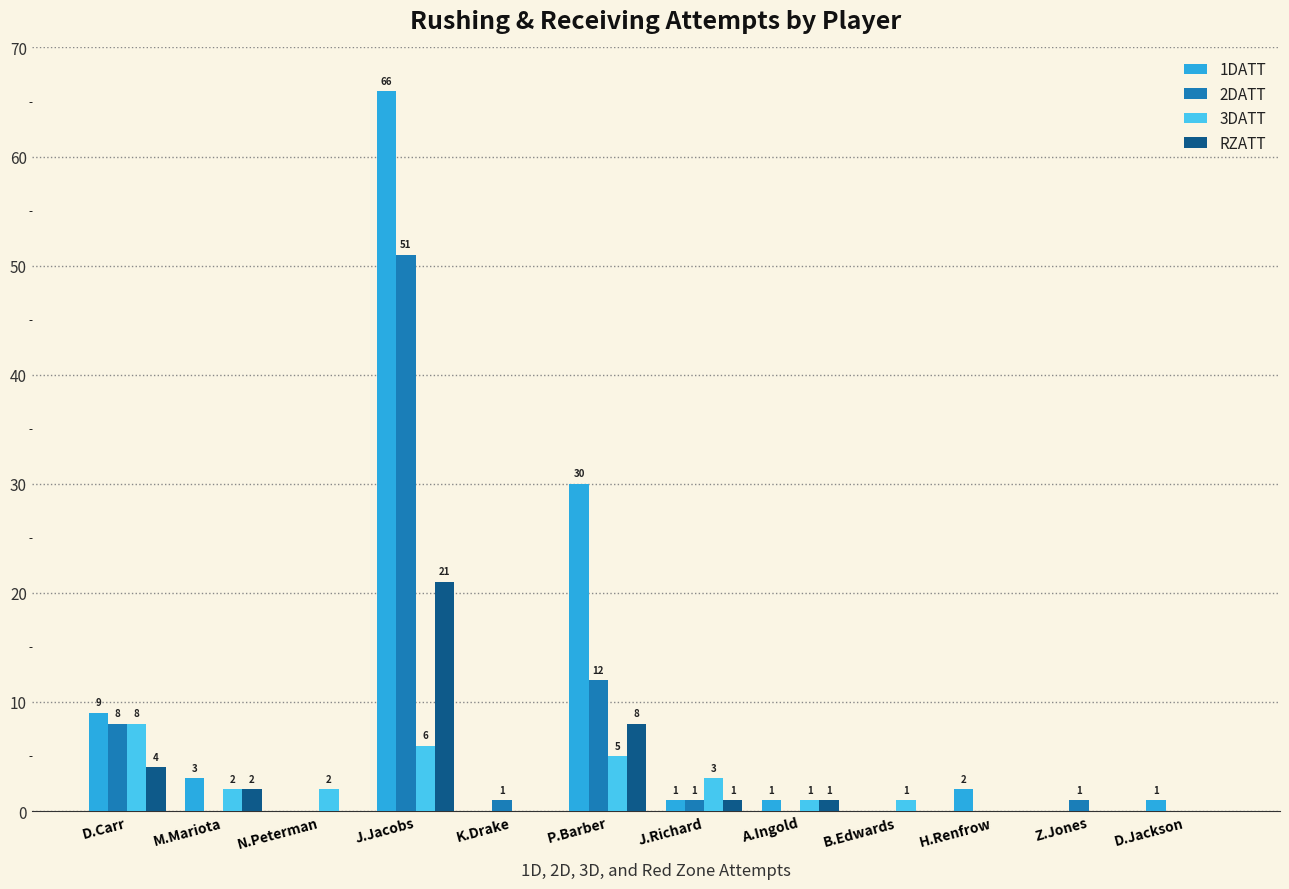

Does the chart contain stacked bars?

No